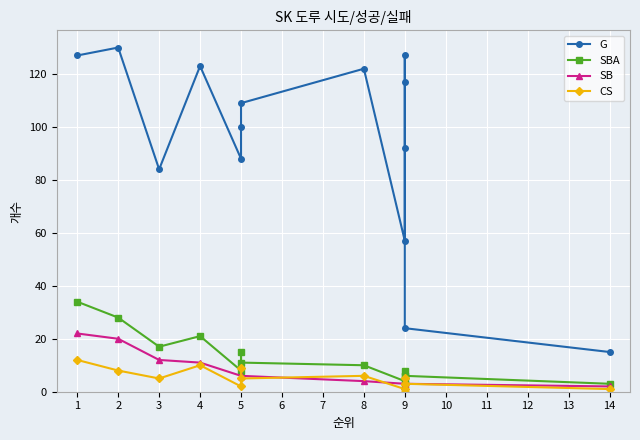

At how many categories does at least one series exceed 93?

8